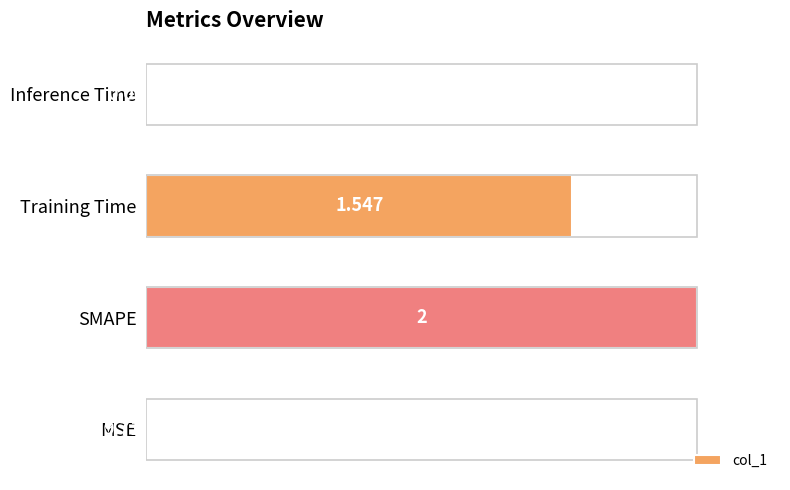

At which category does the chart reach its peak across all series?

SMAPE